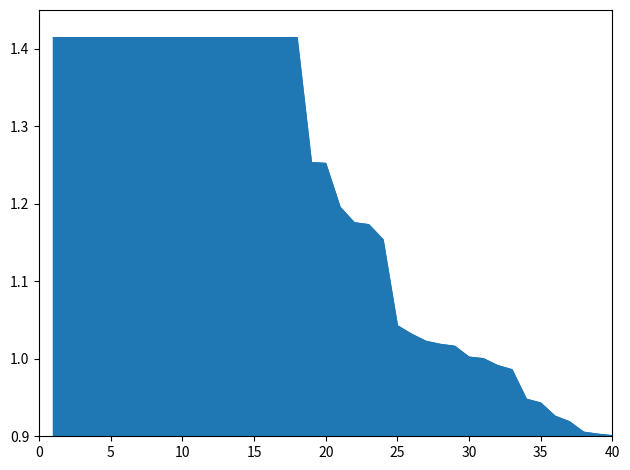

What is the difference between the maximum and minimum values?

0.5